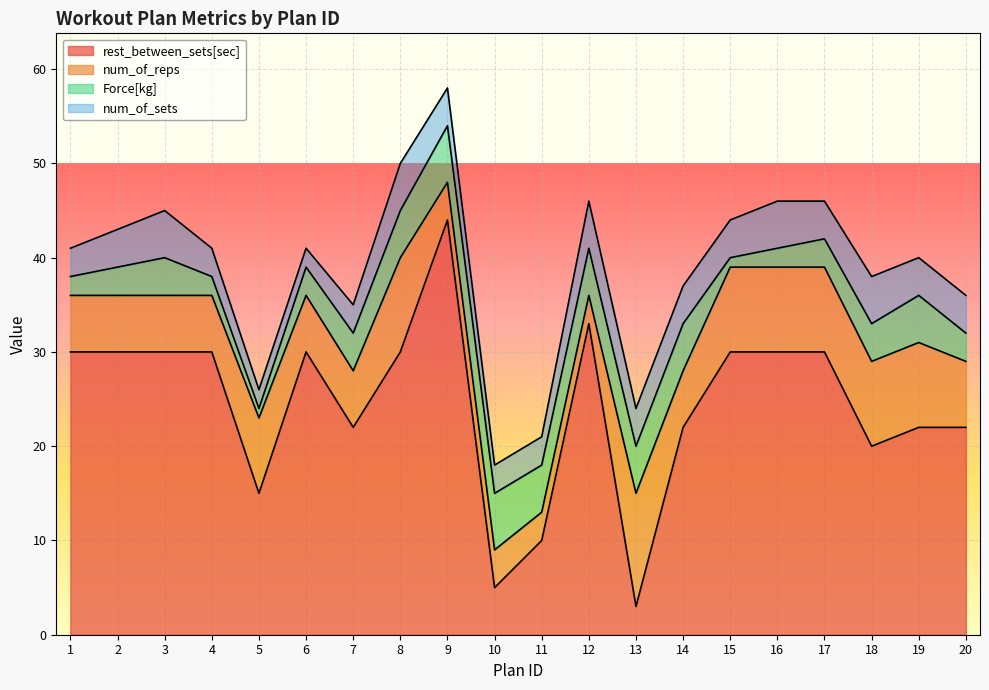

What is the difference between the highest and lowest values at 17?

27